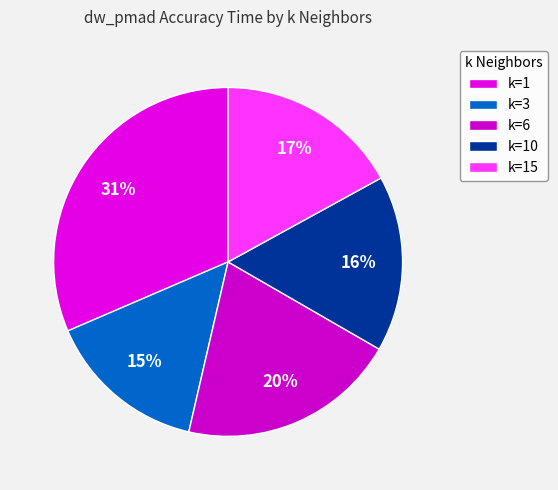

Is there a majority slice in this chart?

No